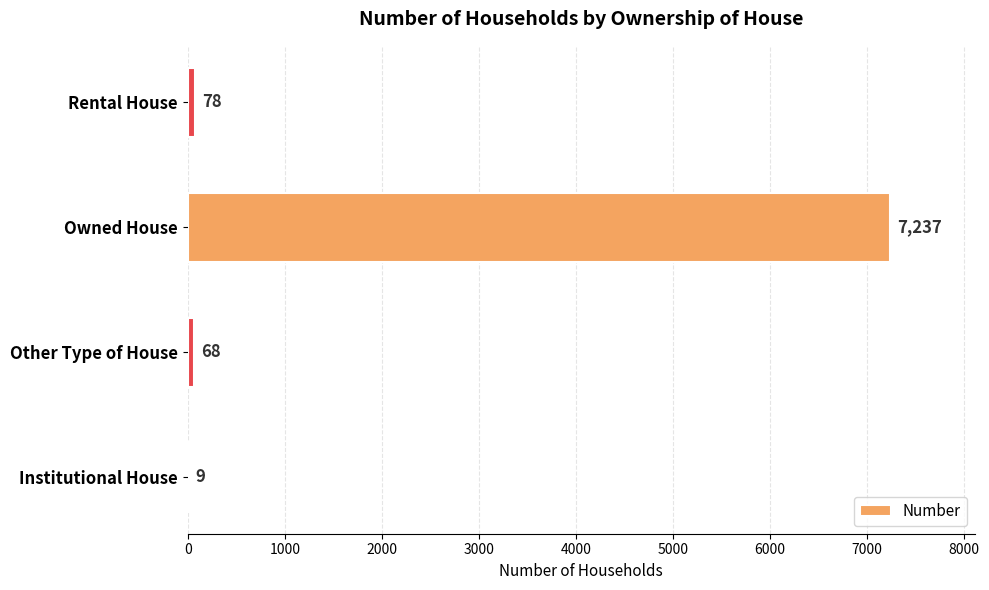

Where is the data nearest to the value 3623?

Rental House